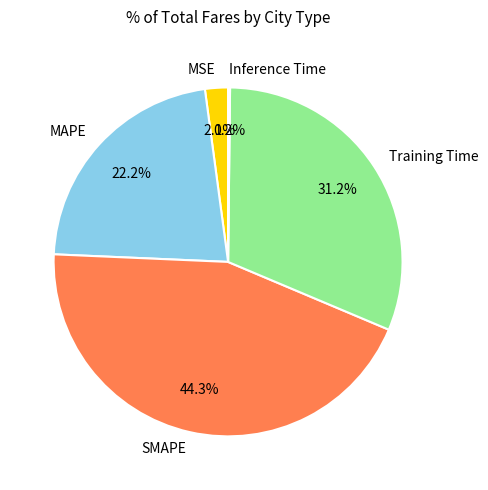

Which has a higher value, MAPE or Training Time?

Training Time